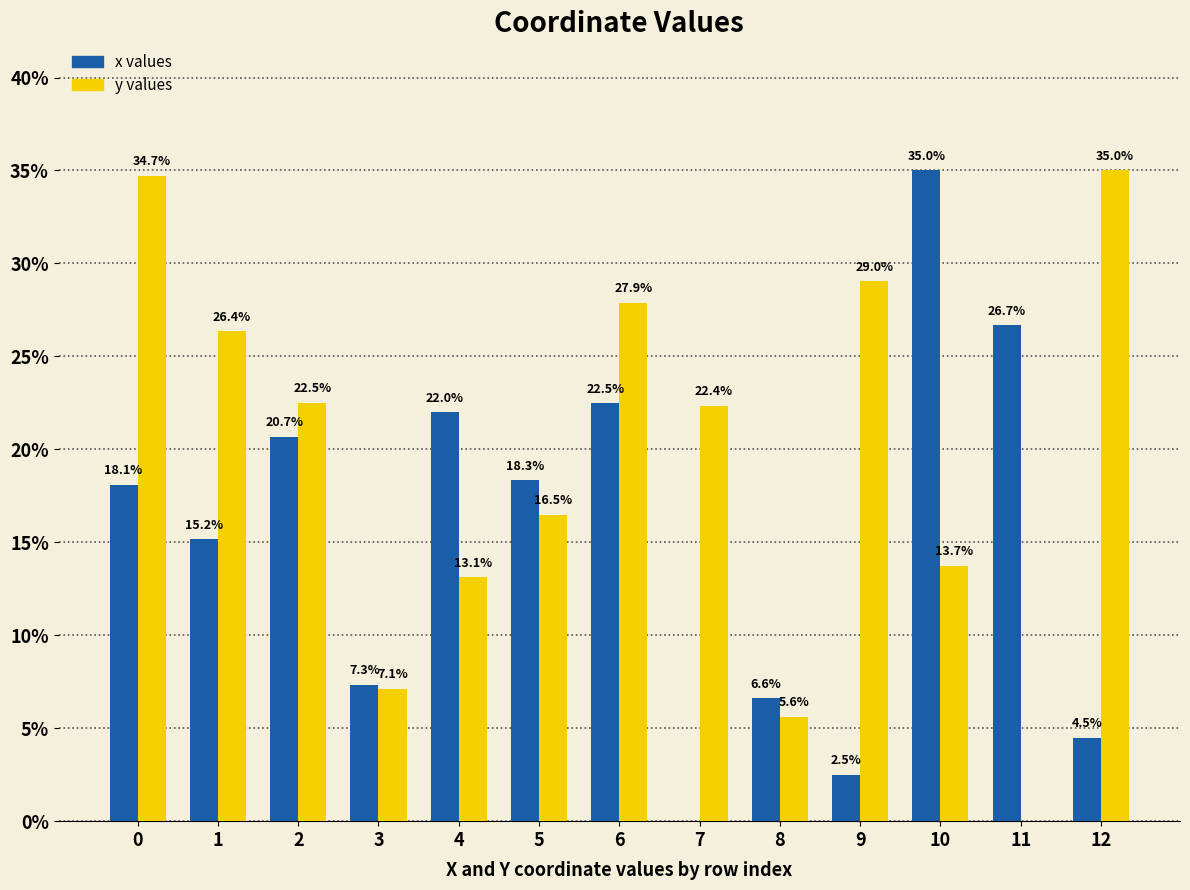

What is the greatest value displayed?

35.0